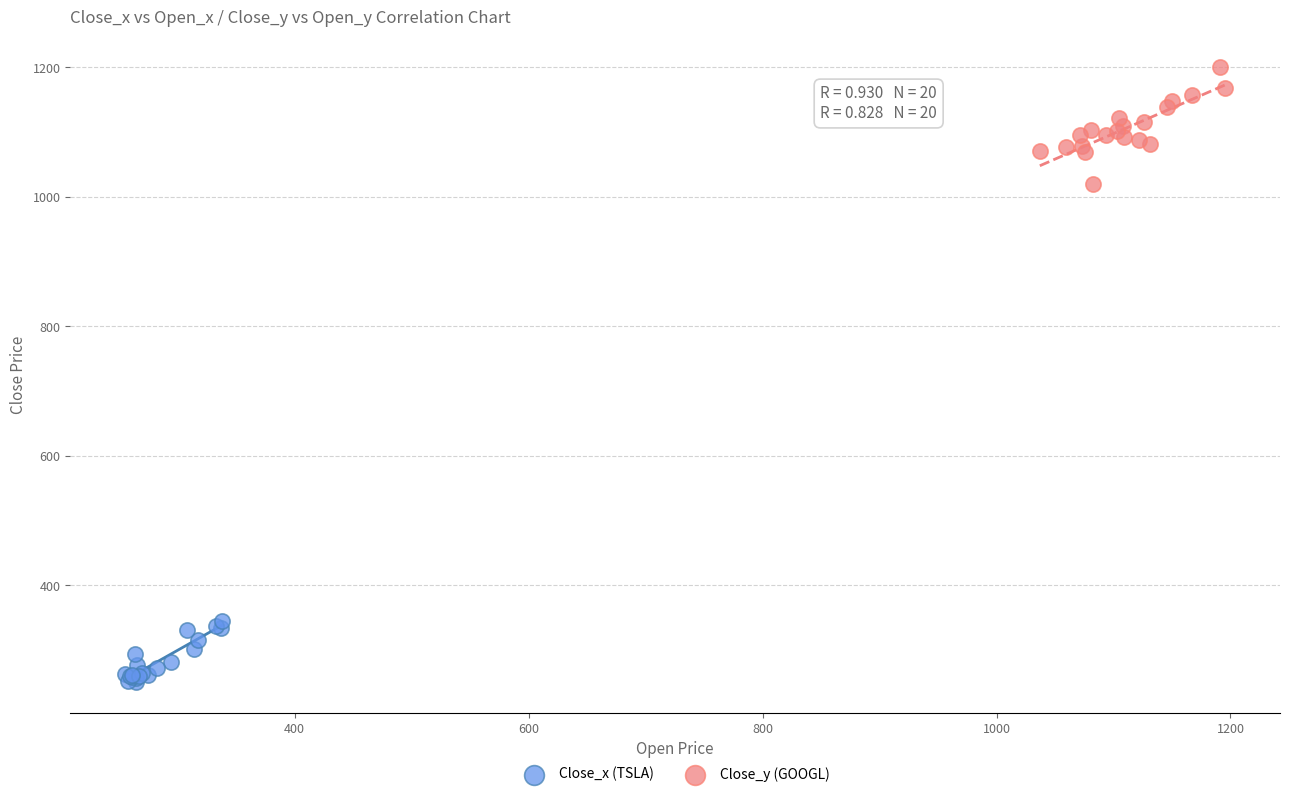

Which series reaches the minimum Y coordinate?

Close_x (TSLA)